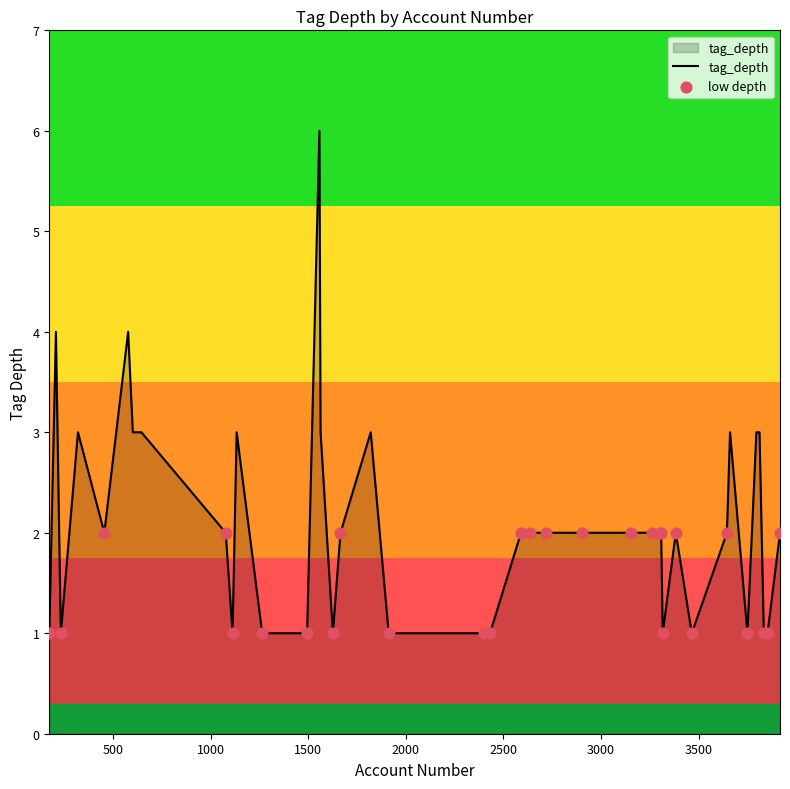

What is the difference between the maximum and minimum values?

5